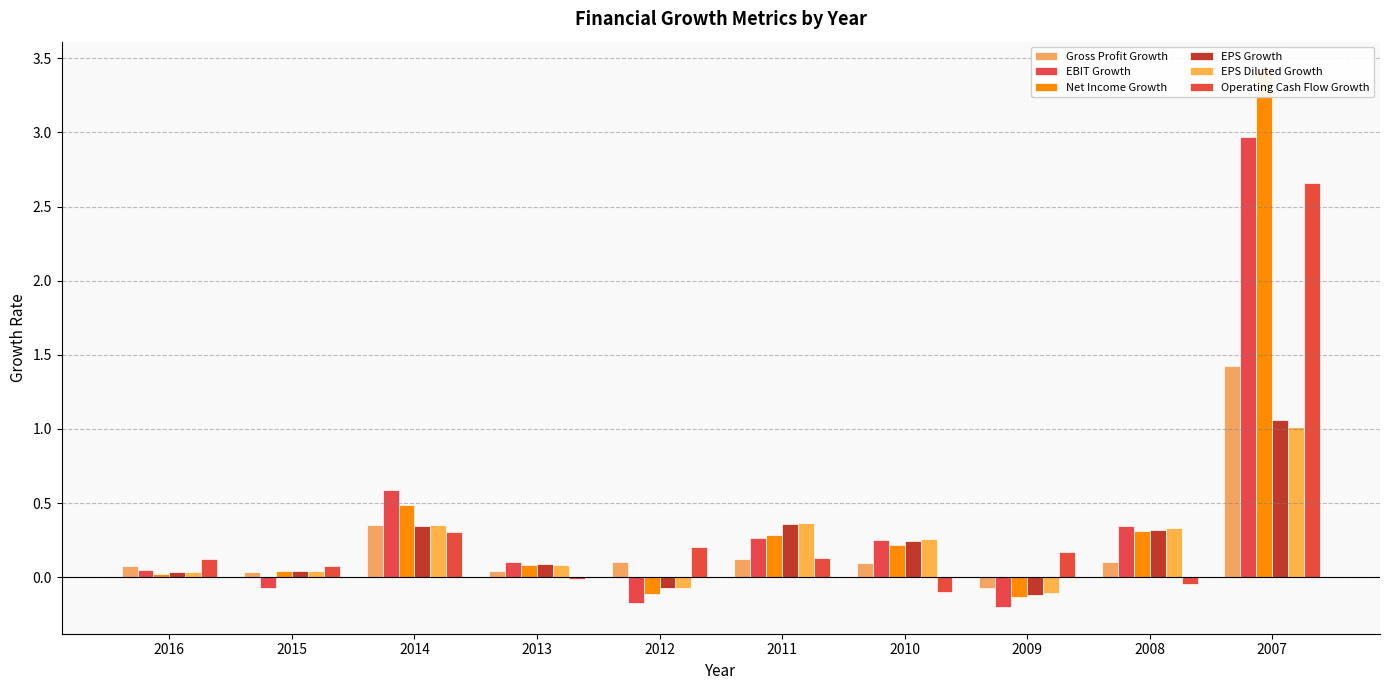

Reading left to right, list all the values displayed in this chart.

Gross Profit Growth: 2016=0.1	2015=0.0	2014=0.4	2013=0.0	2012=0.1	2011=0.1	2010=0.1	2009=-0.1	2008=0.1	2007=1.4
EBIT Growth: 2016=0.0	2015=-0.1	2014=0.6	2013=0.1	2012=-0.2	2011=0.3	2010=0.3	2009=-0.2	2008=0.3	2007=3.0
Net Income Growth: 2016=0.0	2015=0.0	2014=0.5	2013=0.1	2012=-0.1	2011=0.3	2010=0.2	2009=-0.1	2008=0.3	2007=3.4
EPS Growth: 2016=0.0	2015=0.0	2014=0.3	2013=0.1	2012=-0.1	2011=0.4	2010=0.2	2009=-0.1	2008=0.3	2007=1.1
EPS Diluted Growth: 2016=0.0	2015=0.0	2014=0.4	2013=0.1	2012=-0.1	2011=0.4	2010=0.3	2009=-0.1	2008=0.3	2007=1.0
Operating Cash Flow Growth: 2016=0.1	2015=0.1	2014=0.3	2013=-0.0	2012=0.2	2011=0.1	2010=-0.1	2009=0.2	2008=-0.0	2007=2.7